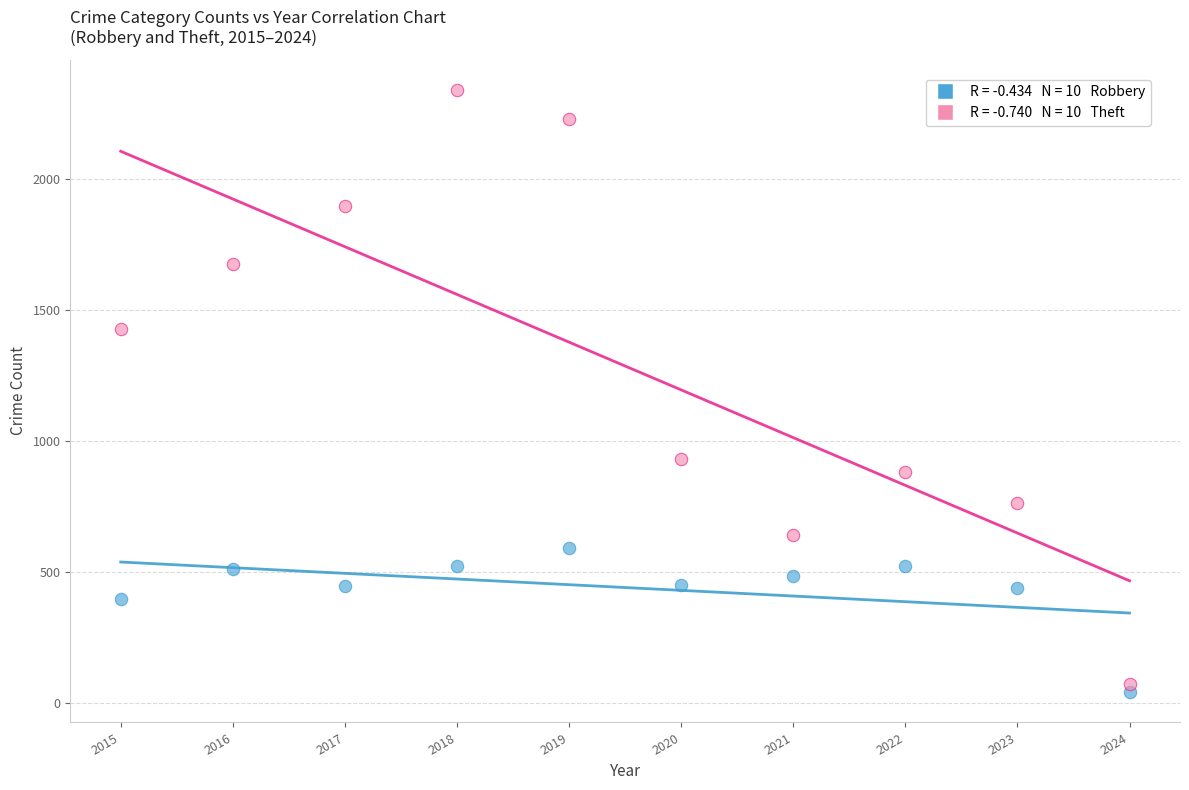

Across all data points, what is the range of Y values (max minus min)?

2303